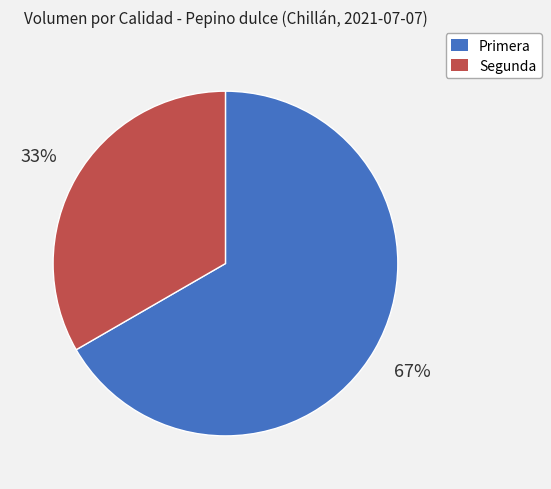

To the nearest percent, what percentage of the pie is Segunda?

33%